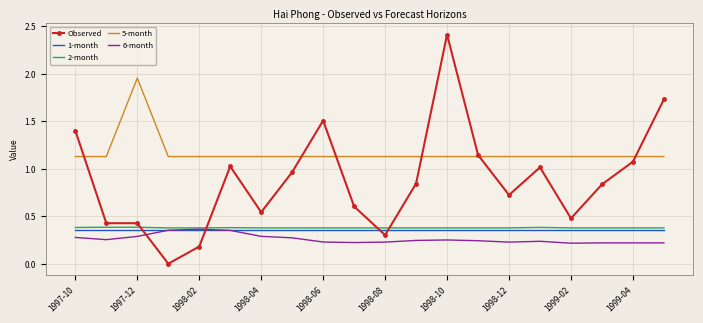

Which series has the largest total across all categories?

5-month